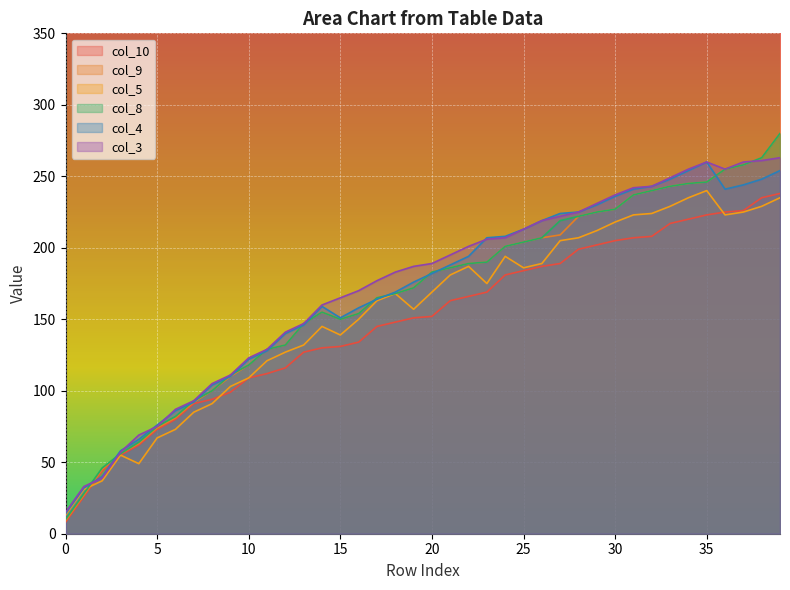

True or false: col_4 and col_5 intersect in this chart.

False